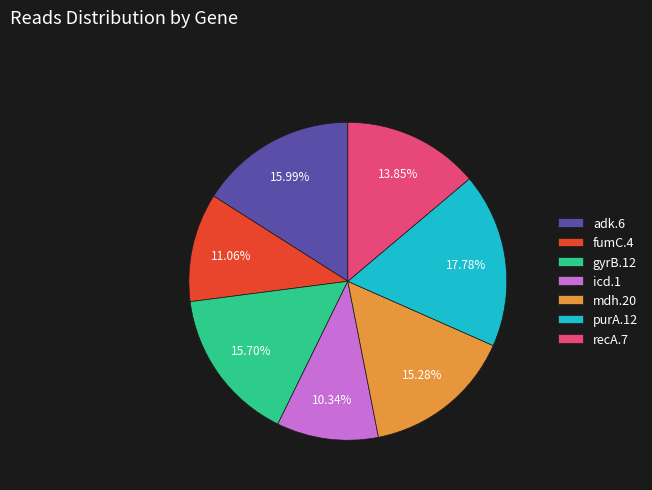

Is the sum of purA.12 and mdh.20 greater than half?

No